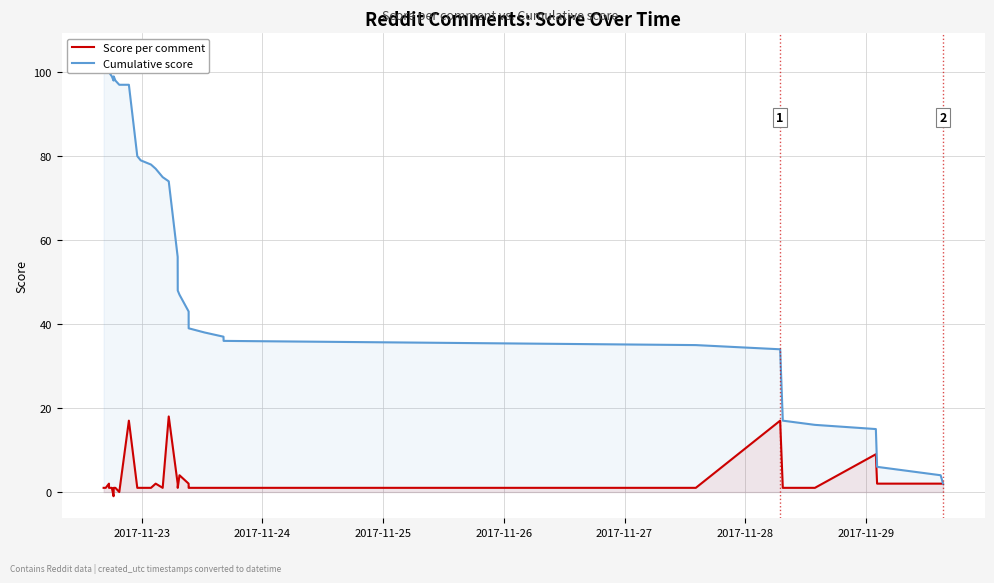

What is the highest value of the Cumulative score series?

104